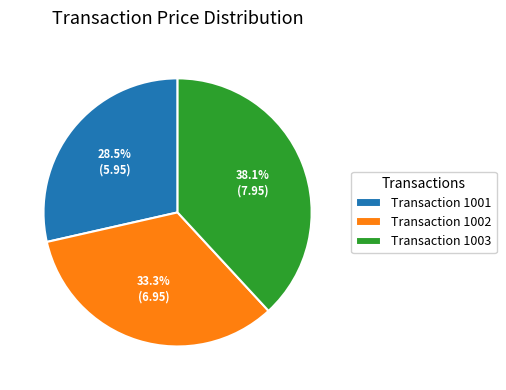

Which has a higher value, Transaction 1003 or Transaction 1002?

Transaction 1003